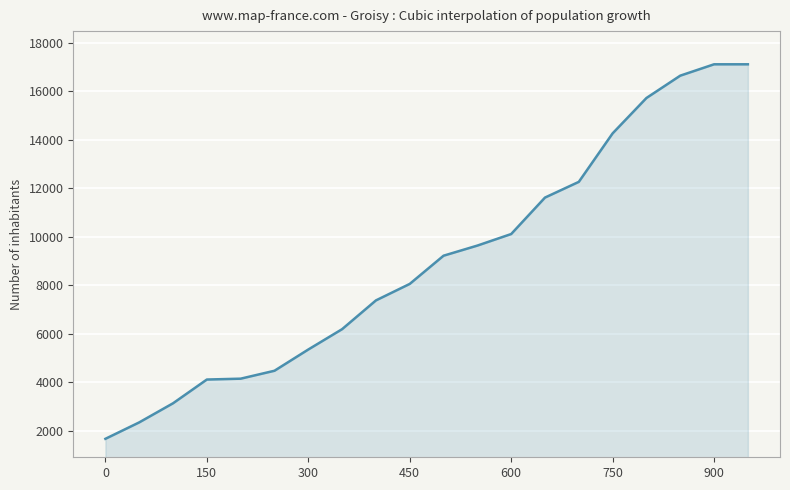

What is the maximum value shown in the chart?

17106.2